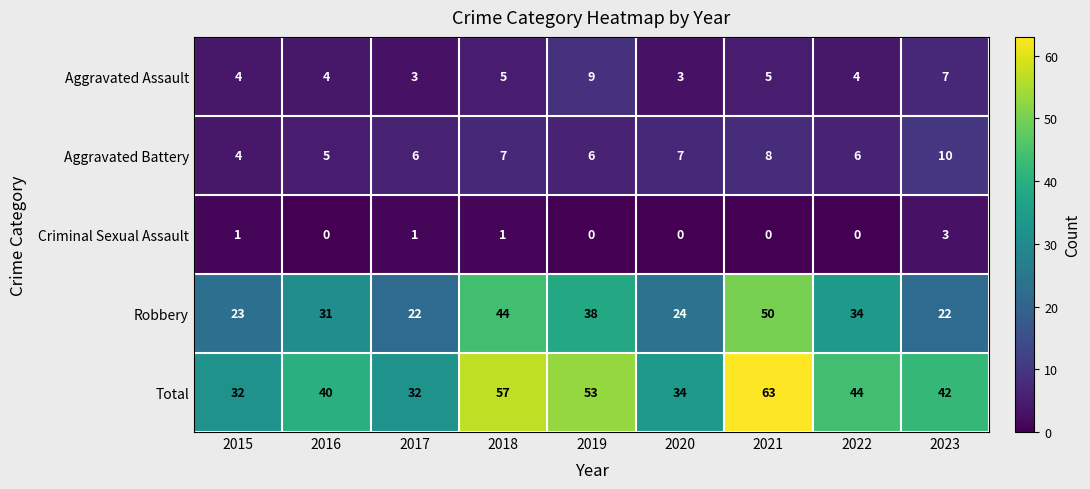

How many values in the Aggravated Assault series are below 4?

2